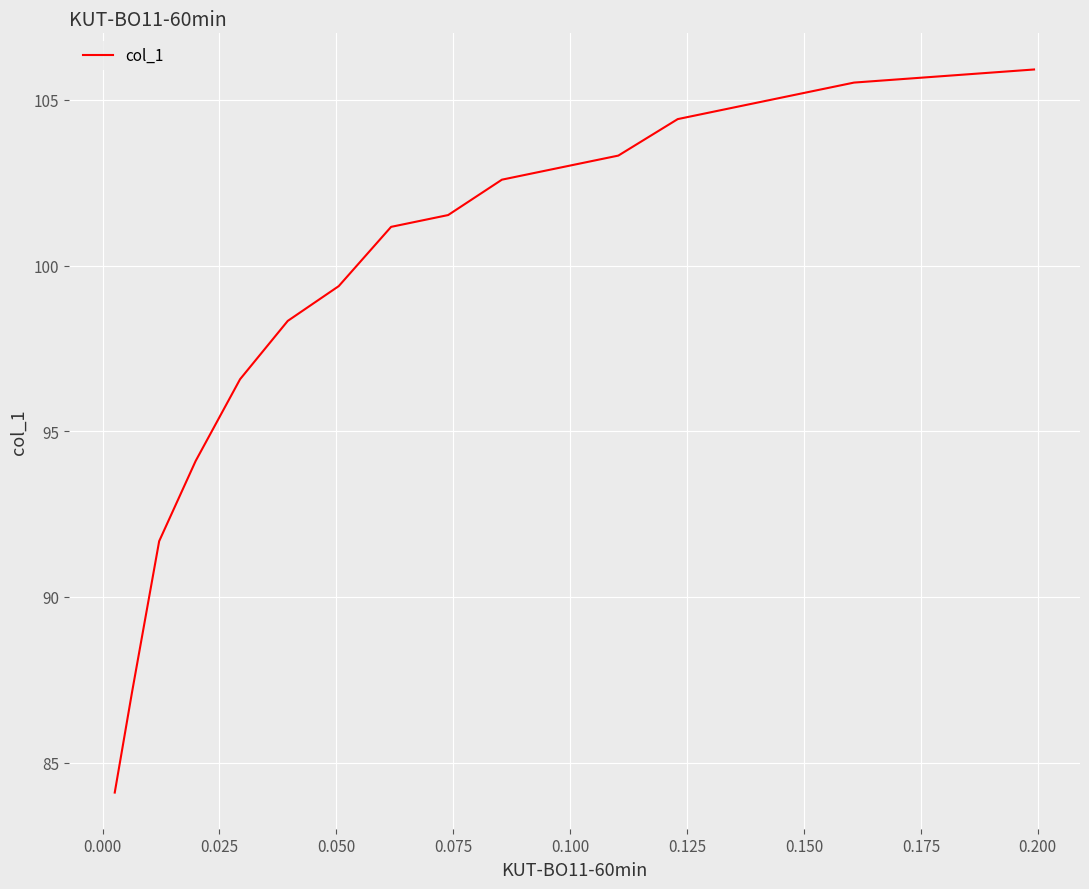

How many lines are shown in the chart?

1